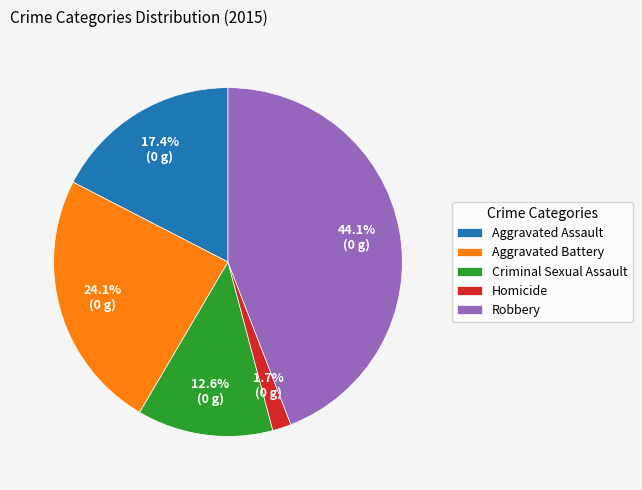

Combined, do Aggravated Assault and Criminal Sexual Assault account for over 50%?

No